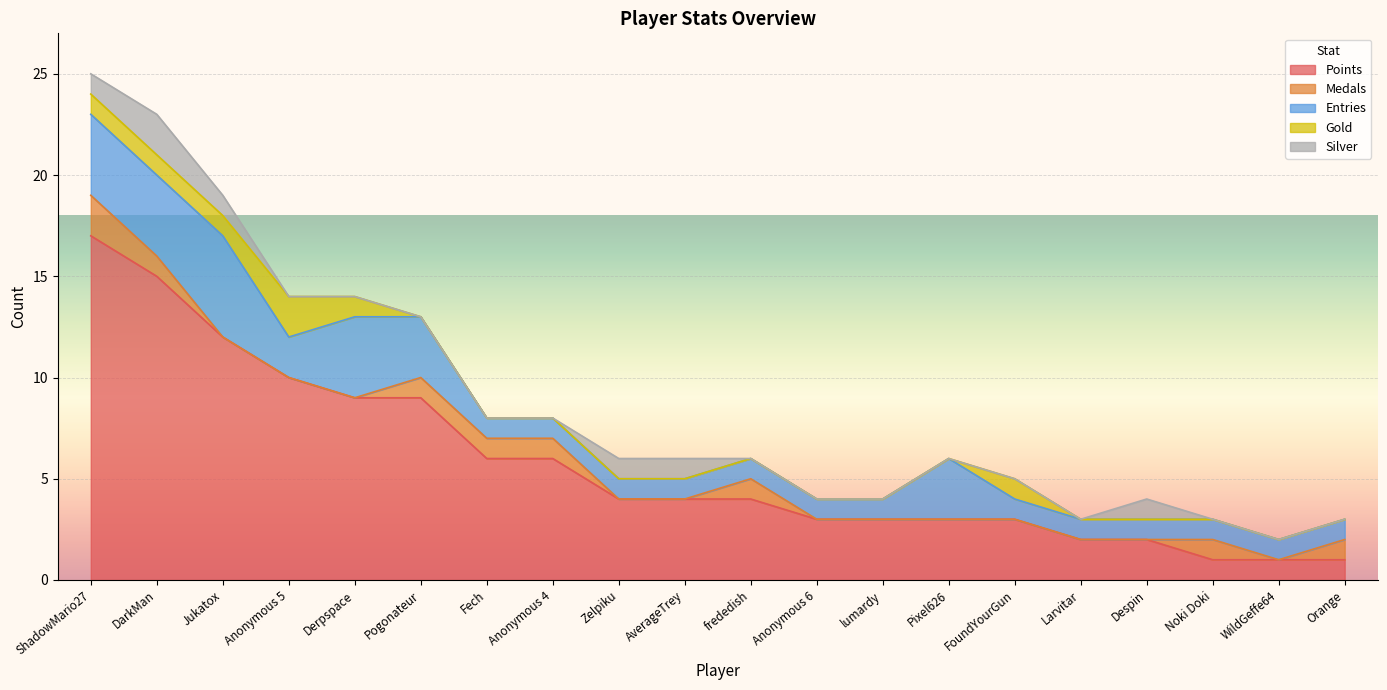

Is it true that Gold equals 1 at Jukatox?

True